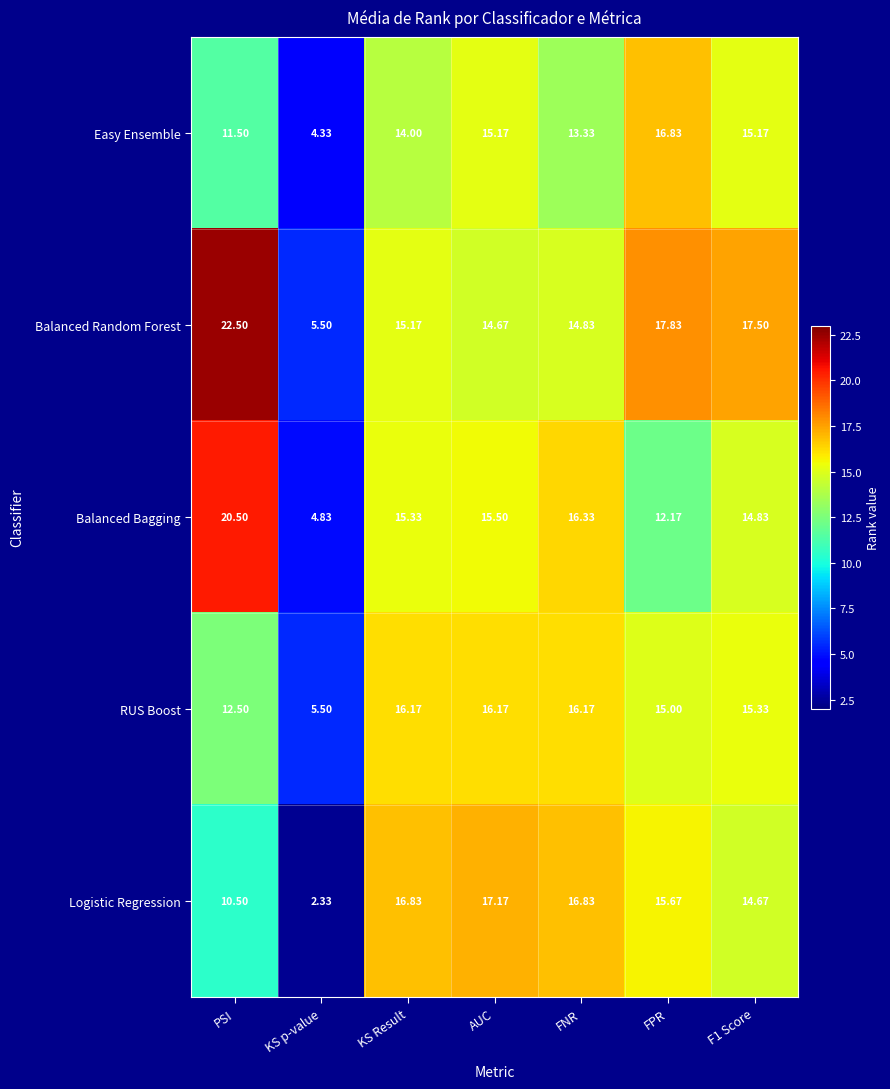

Where is RUS Boost nearest to the value 10?

PSI